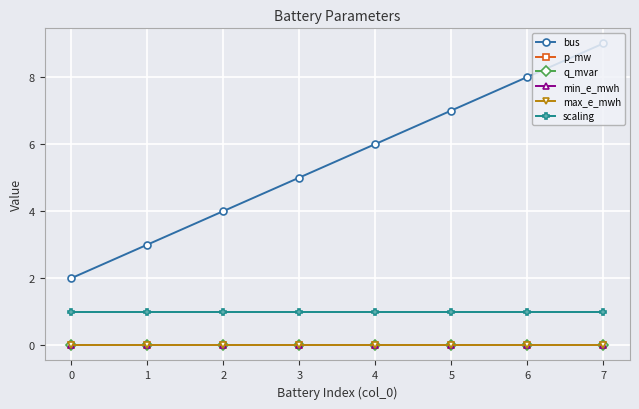

Reading left to right, list all the values displayed in this chart.

bus: 2.0	3.0	4.0	5.0	6.0	7.0	8.0	9.0
p_mw: 0.0	0.0	0.0	0.0	0.0	0.0	0.0	0.0
q_mvar: 0.0	0.0	0.0	0.0	0.0	0.0	0.0	0.0
min_e_mwh: 0.0	0.0	0.0	0.0	0.0	0.0	0.0	0.0
max_e_mwh: 0.0	0.0	0.0	0.0	0.0	0.0	0.0	0.0
scaling: 1.0	1.0	1.0	1.0	1.0	1.0	1.0	1.0